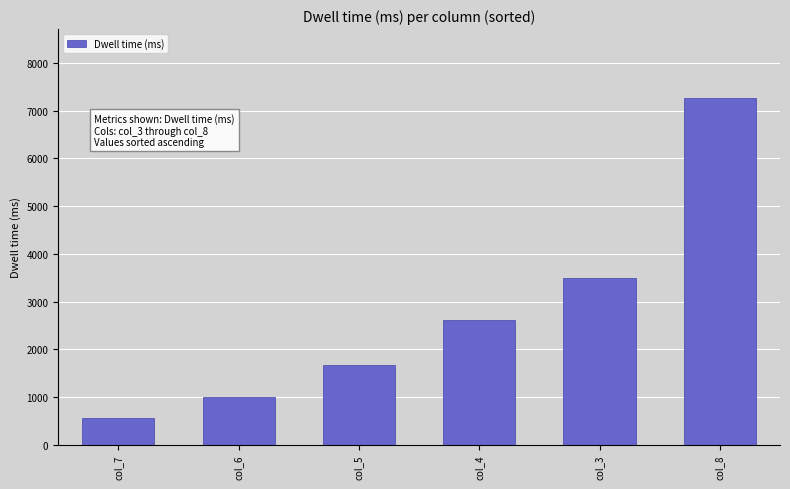

Which category has the lowest value across all series?

col_7